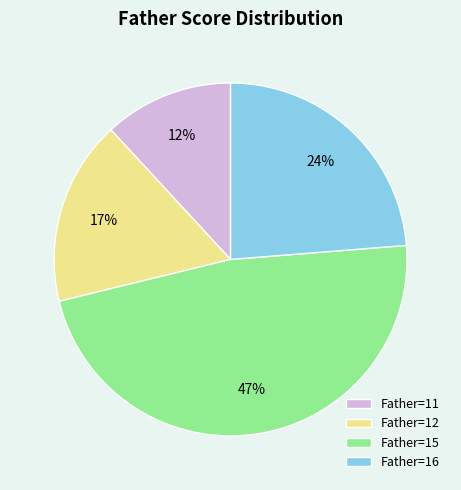

Is Father=16 the majority of the pie?

No